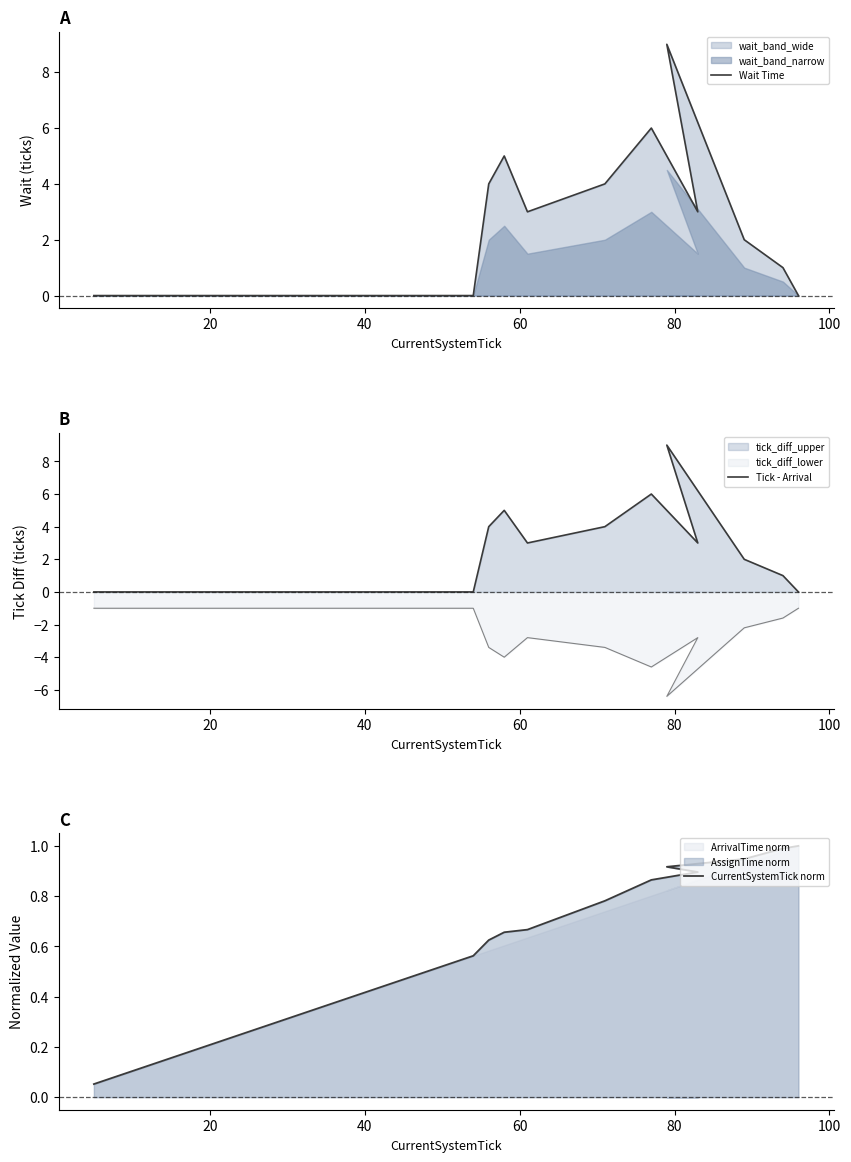

True or false: Wait Time and Tick - Arrival cross at least once.

False